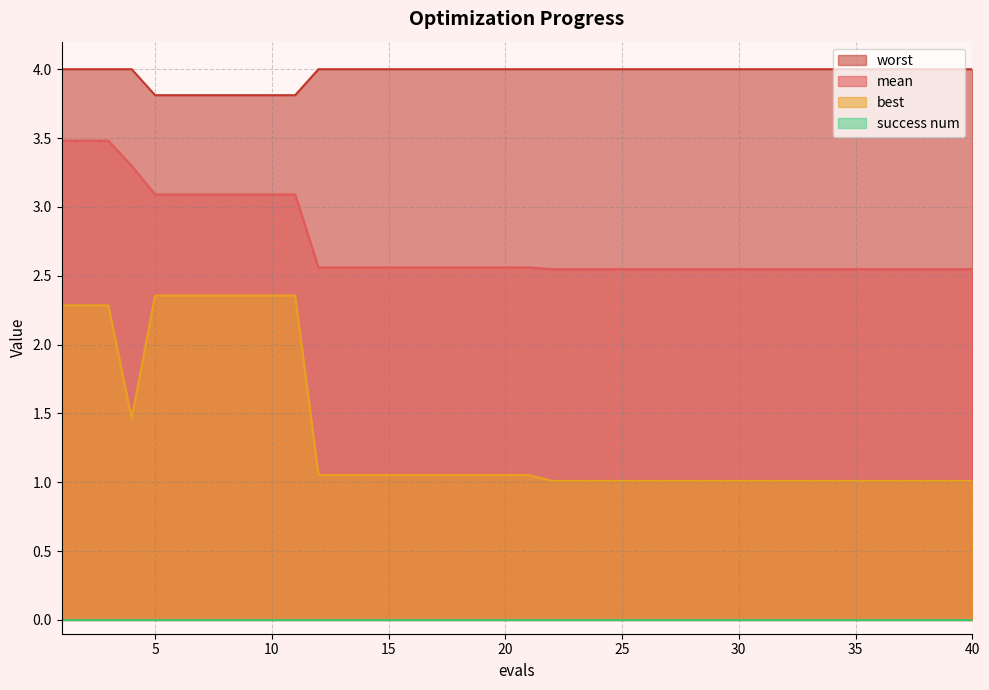

What is the difference between the highest and lowest values at 5?

3.8